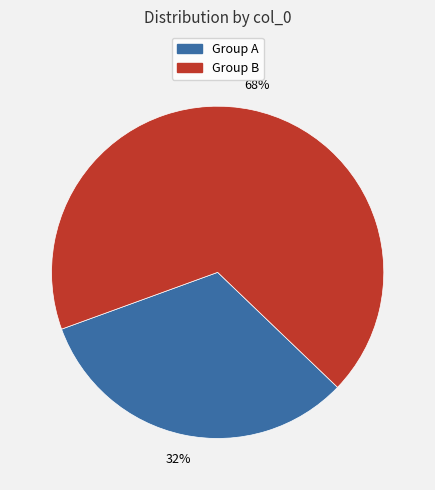

Does any single category account for the majority?

Yes